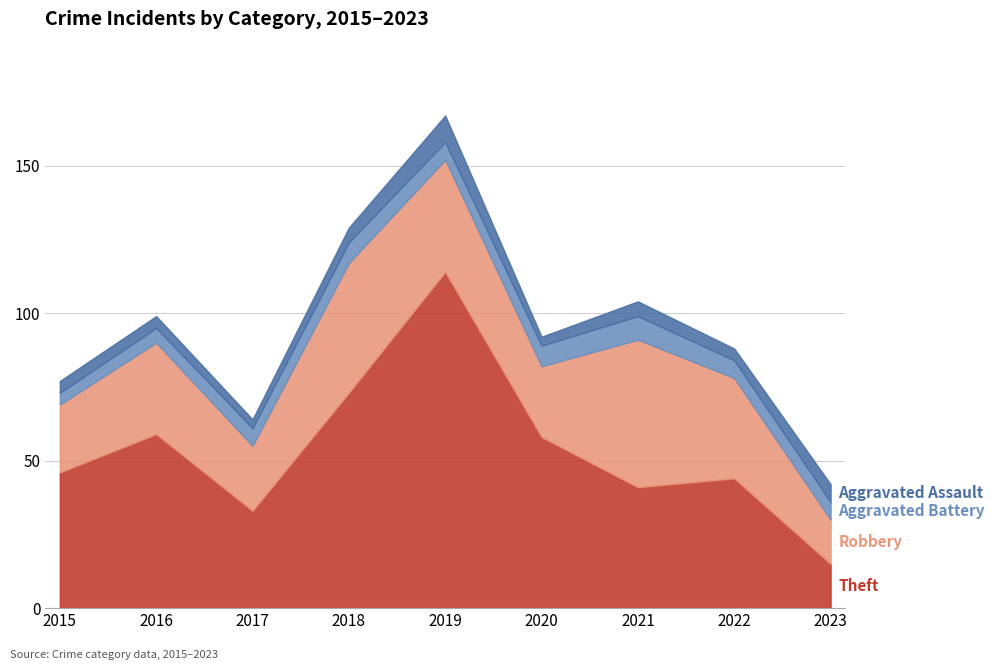

Rank the series by their maximum value, from lowest to highest.

Aggravated Battery, Aggravated Assault, Robbery, Theft